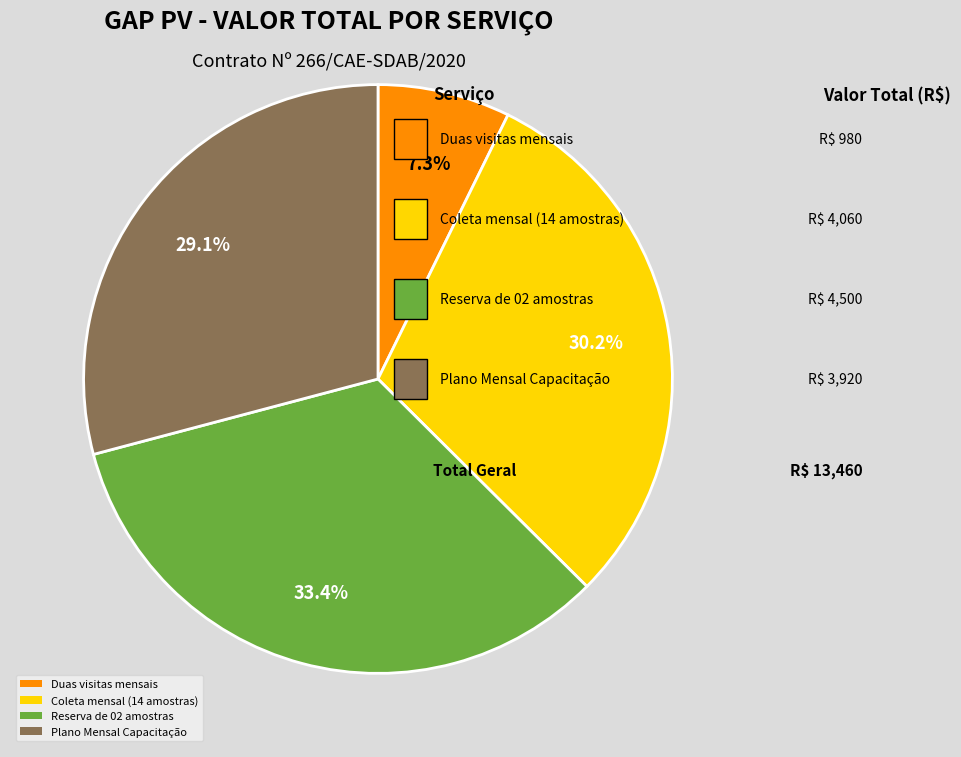

What is the largest slice in the pie chart?

Reserva de 02 amostras